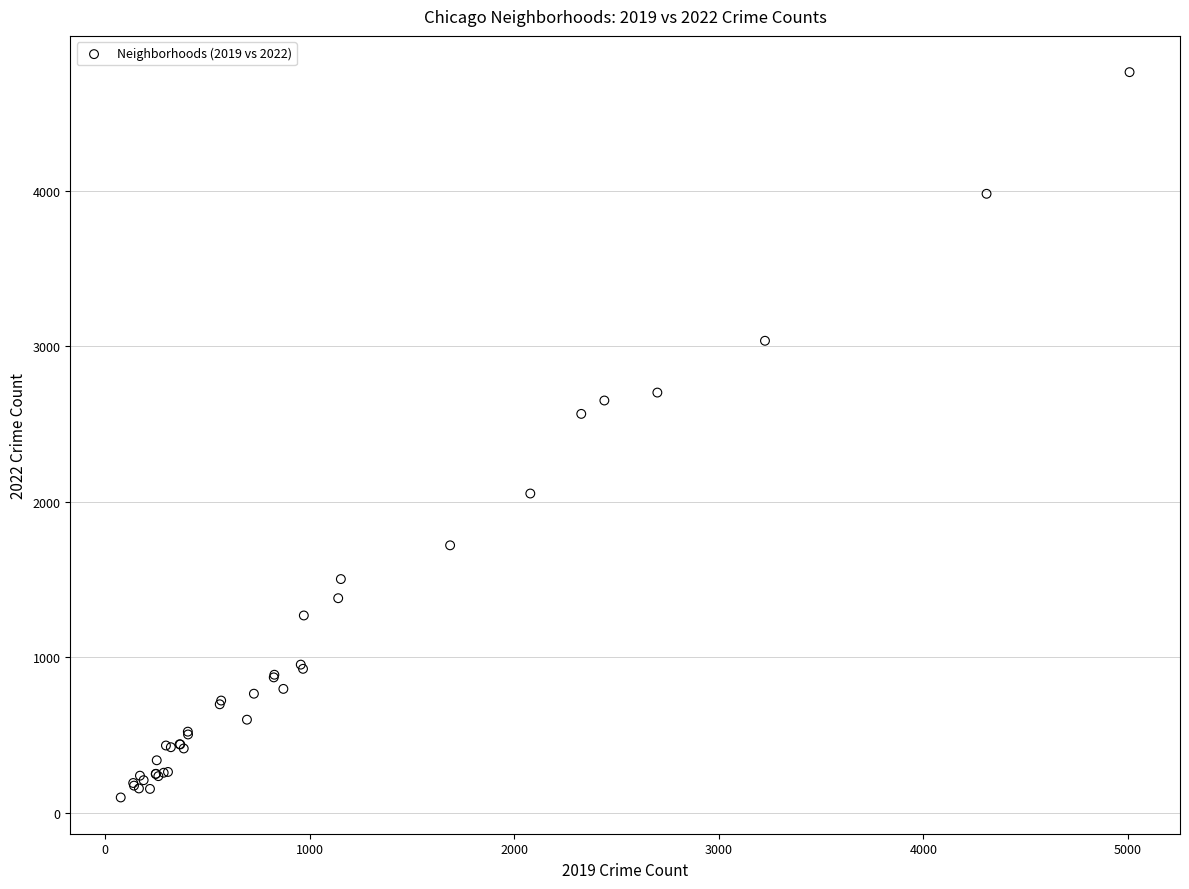

What Y value in the scatter plot is closest to 2430?

2565